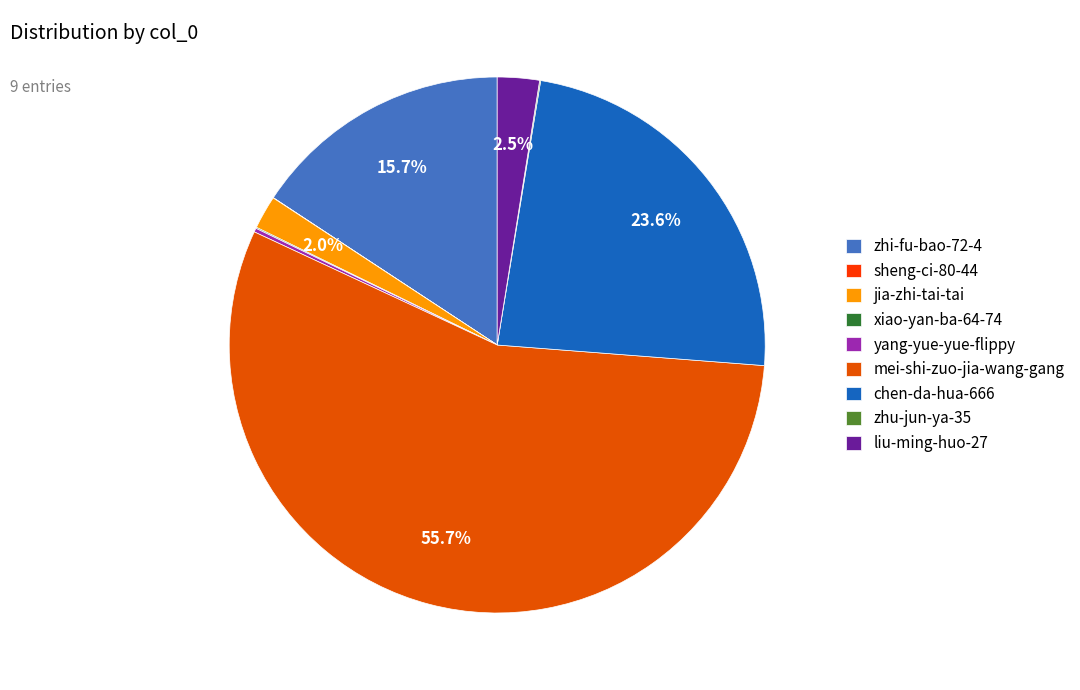

Combined, do yang-yue-yue-flippy and chen-da-hua-666 account for over 50%?

No